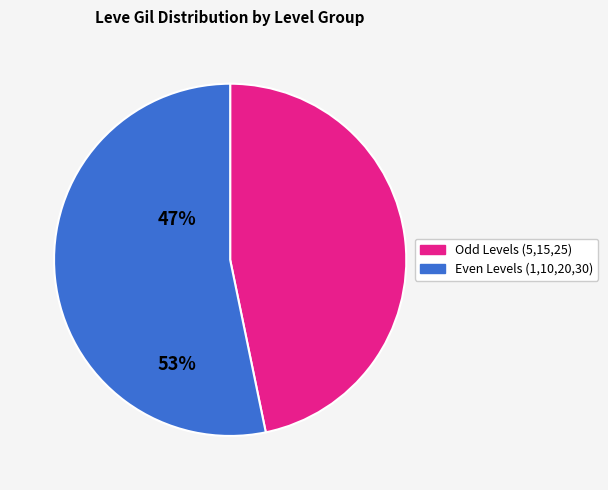

How many segments does this pie chart have?

2